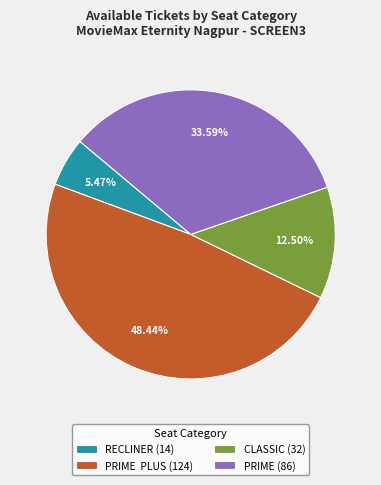

Rank the categories by value from highest to lowest.

PRIME PLUS (124), PRIME (86), CLASSIC (32), RECLINER (14)